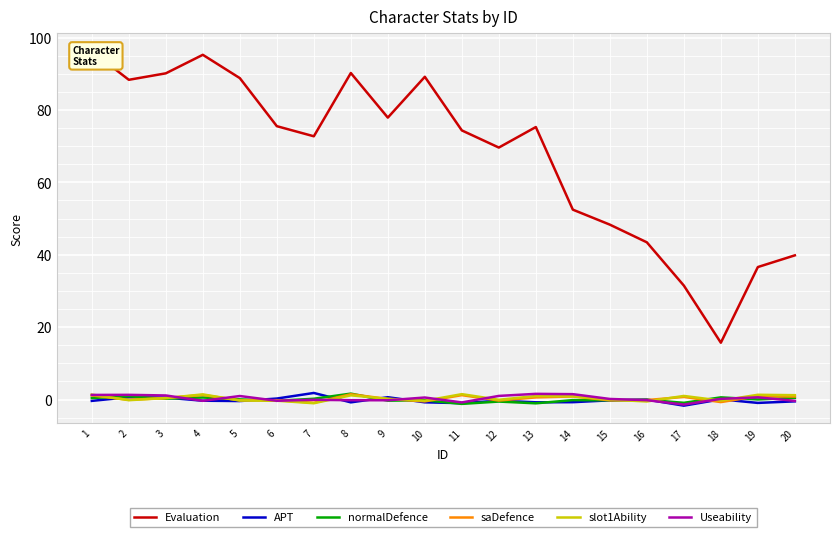

Rank the series by their maximum value, from highest to lowest.

Evaluation, APT, normalDefence, Useability, slot1Ability, saDefence